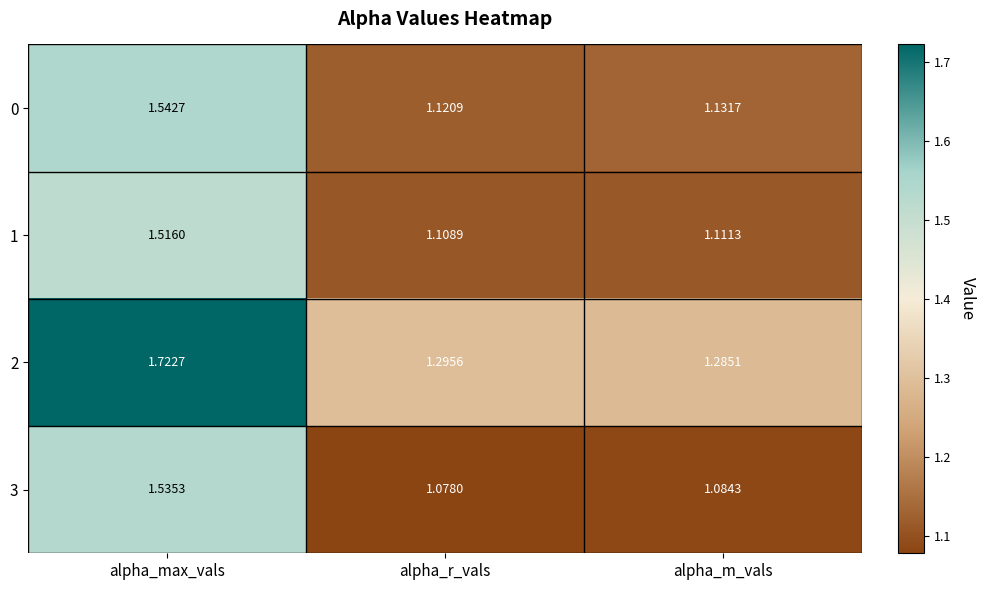

Which label corresponds to the smallest value in the chart?

alpha_r_vals